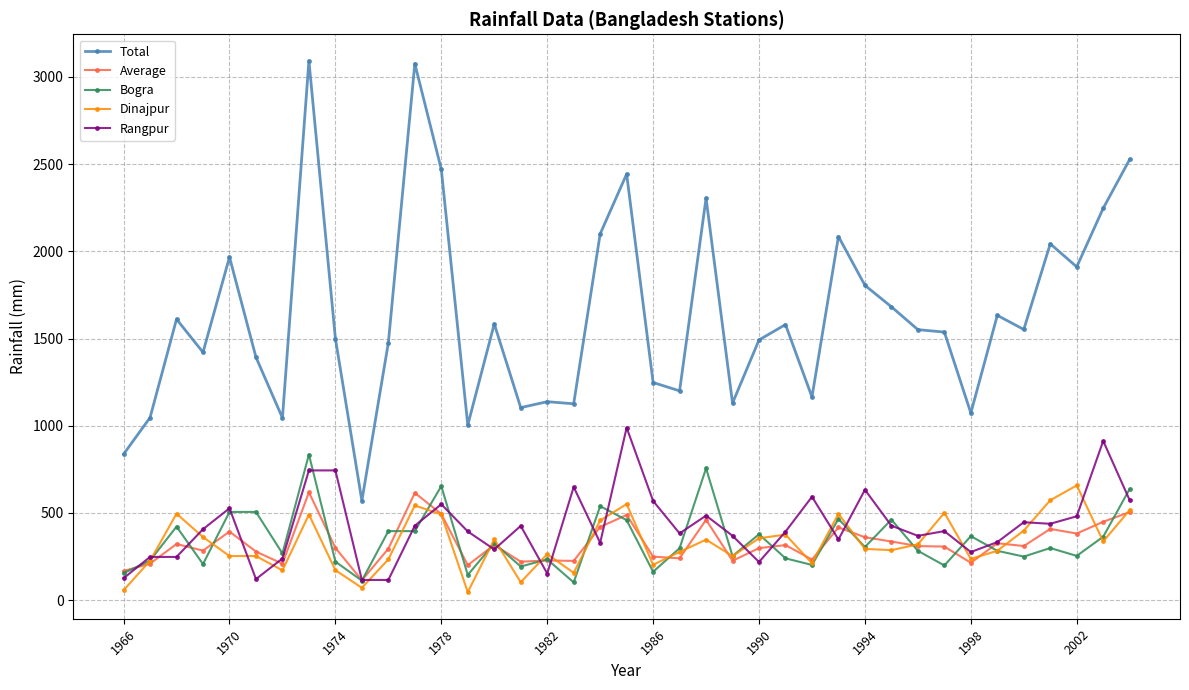

What is the difference between the maximum and minimum values in the Rangpur series?

873.0